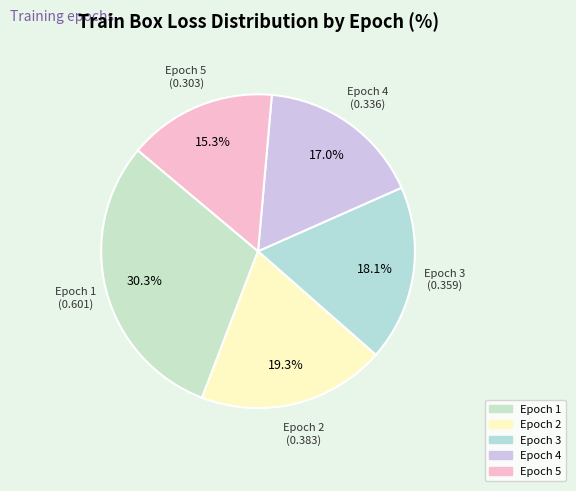

What percentage do Epoch 5 and Epoch 4 together represent?

32.3%